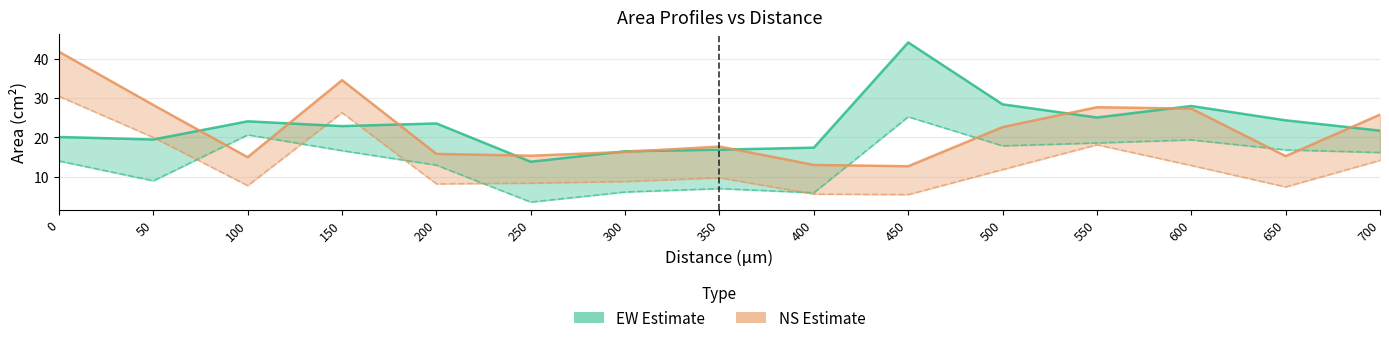

What is the maximum value for EW Profile_90?

25.3